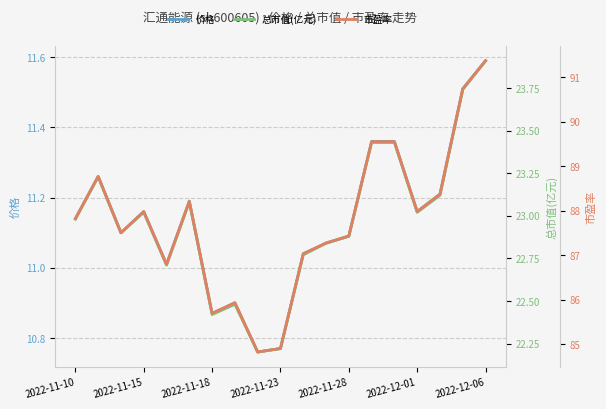

What position from the left is 7?

8